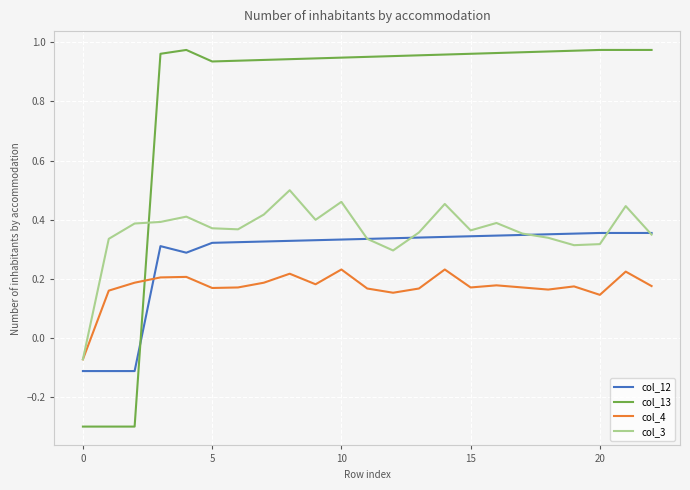

What is the smallest value displayed?

-0.3